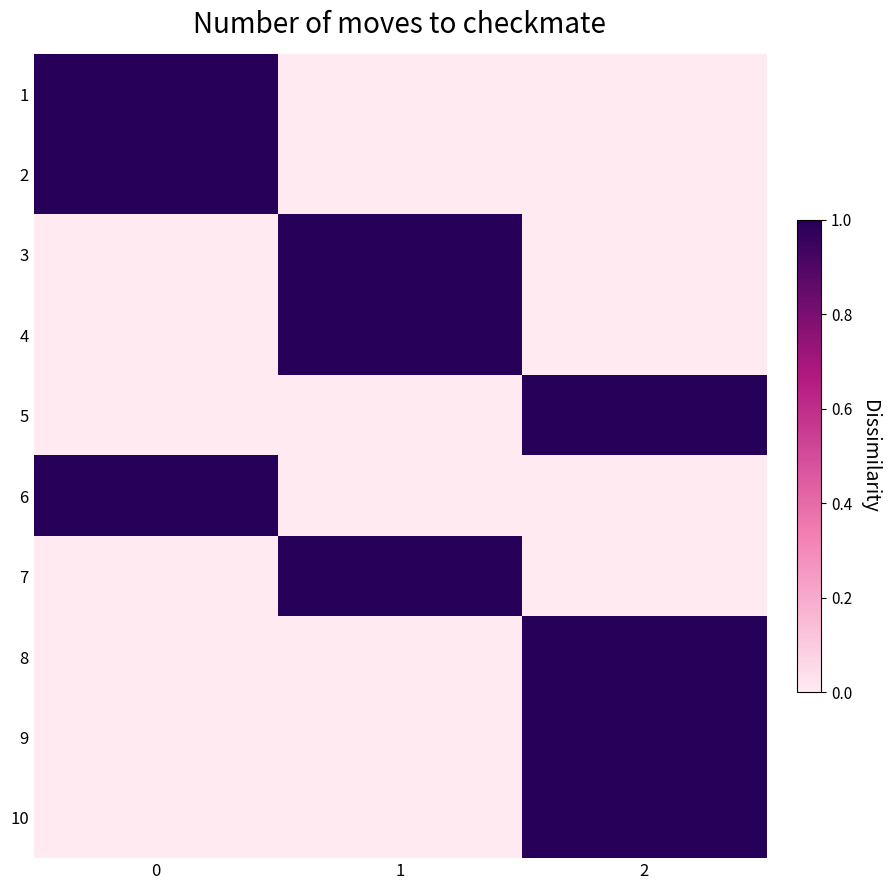

Reading left to right, extract all data points from this chart.

1: 0=1	1=0	2=0
2: 0=1	1=0	2=0
3: 0=0	1=1	2=0
4: 0=0	1=1	2=0
5: 0=0	1=0	2=1
6: 0=1	1=0	2=0
7: 0=0	1=1	2=0
8: 0=0	1=0	2=1
9: 0=0	1=0	2=1
10: 0=0	1=0	2=1